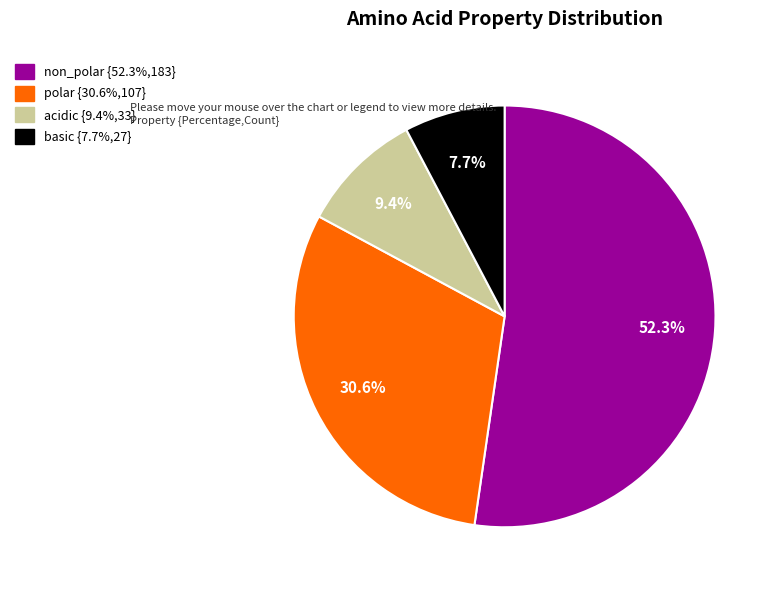

How much of the chart is everything except basic?

92.3%